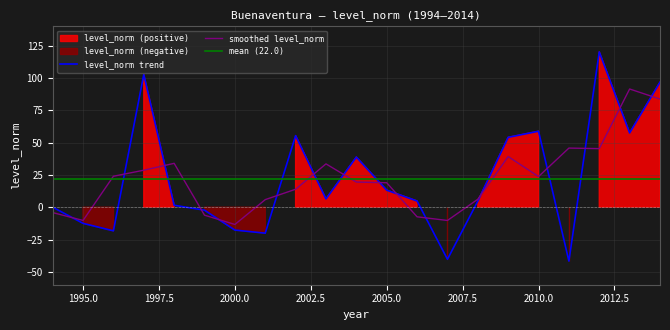

True or false: negative has a value of 0.0 at 2014.

True